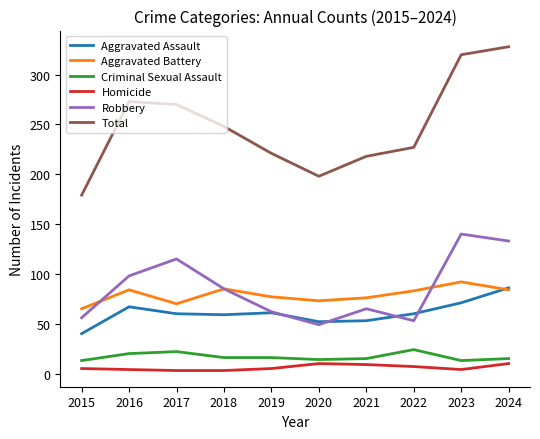

True or false: Total has a value of 297 at 2019.

False